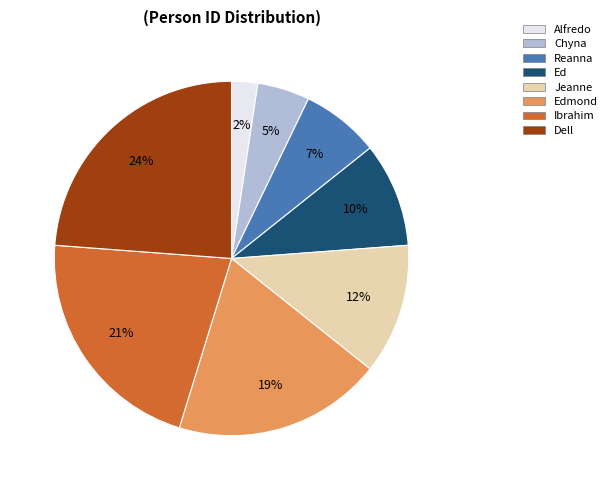

Is there a majority slice in this chart?

No